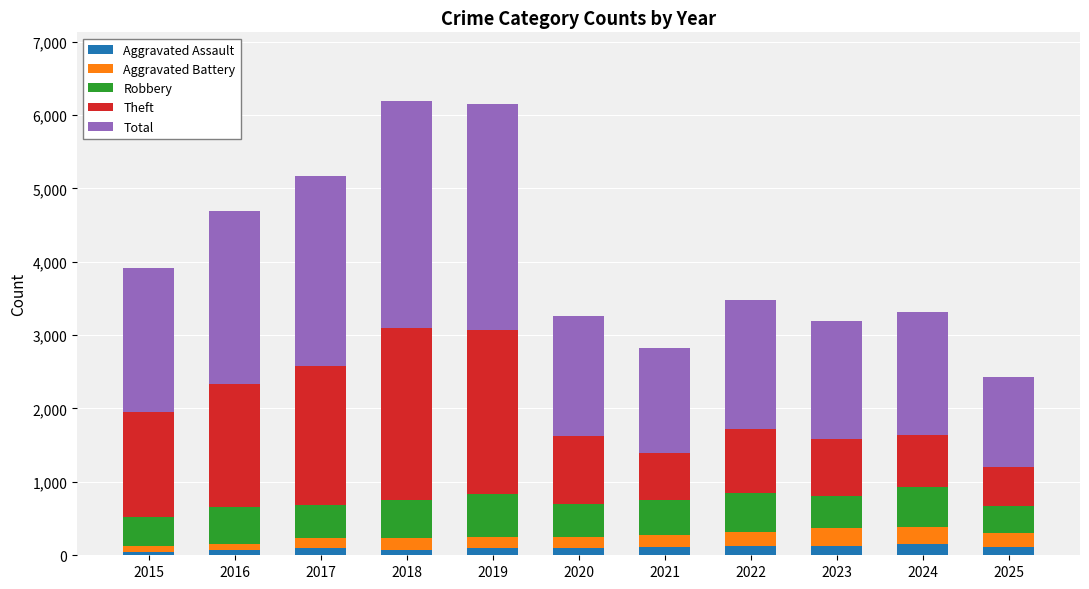

What is the average value of the Aggravated Assault series?

101